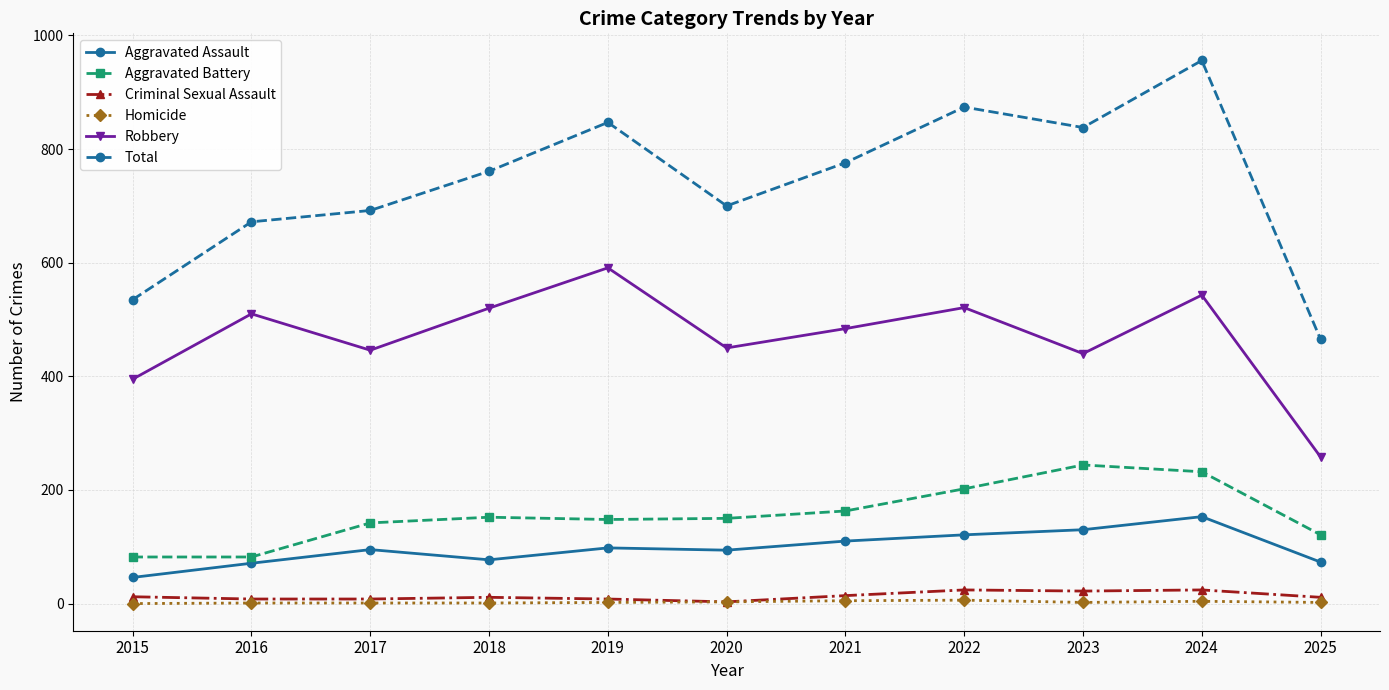

Which series has the largest total across all categories?

Total